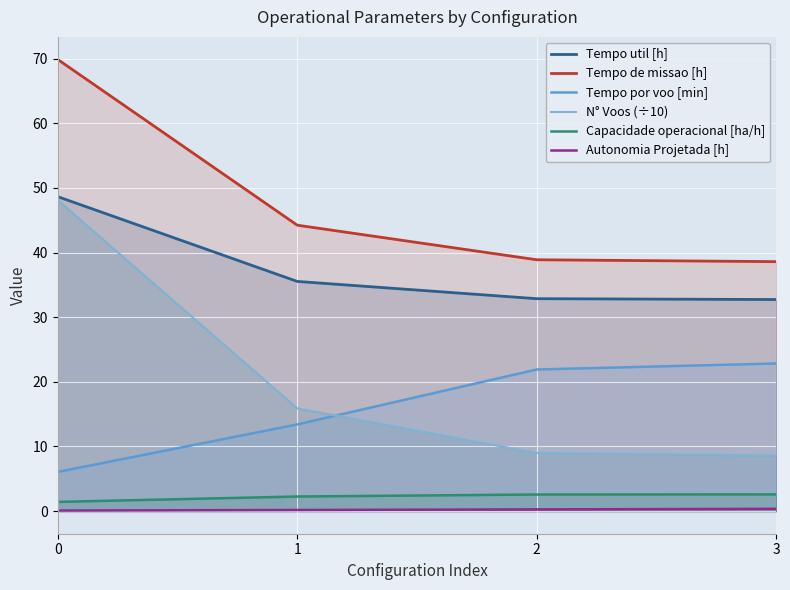

Which category has the lowest value in the N° Voos (÷10) series?

3